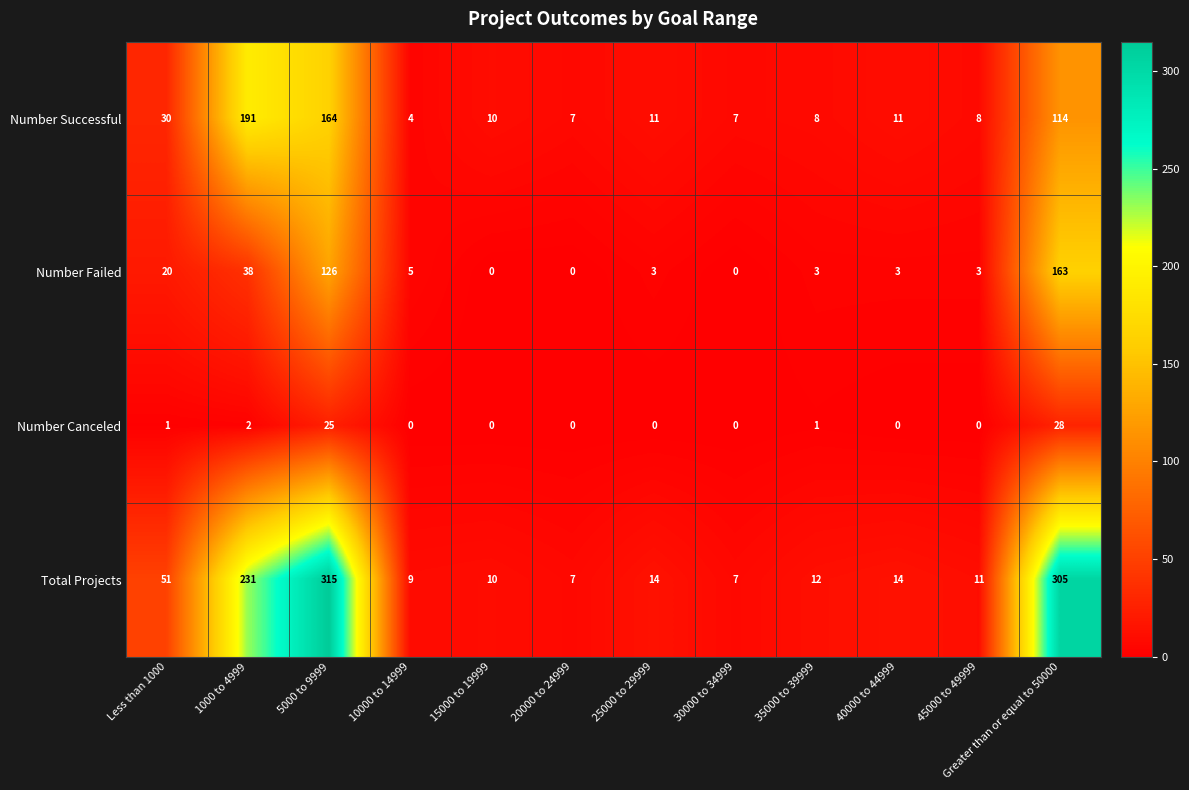

What is the spread (max minus min) of values at 25000 to 29999?

14